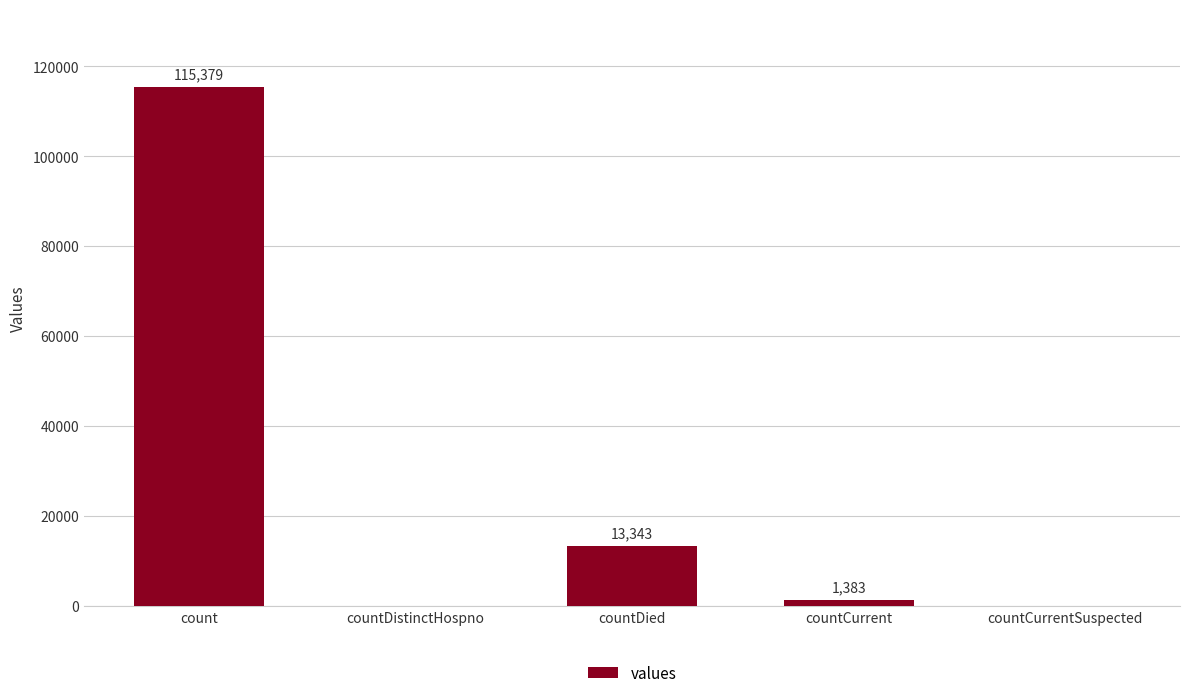

Reading right to left, extract all data points from this chart.

countCurrentSuspected=0	countCurrent=1383	countDied=13343	countDistinctHospno=0	count=115379